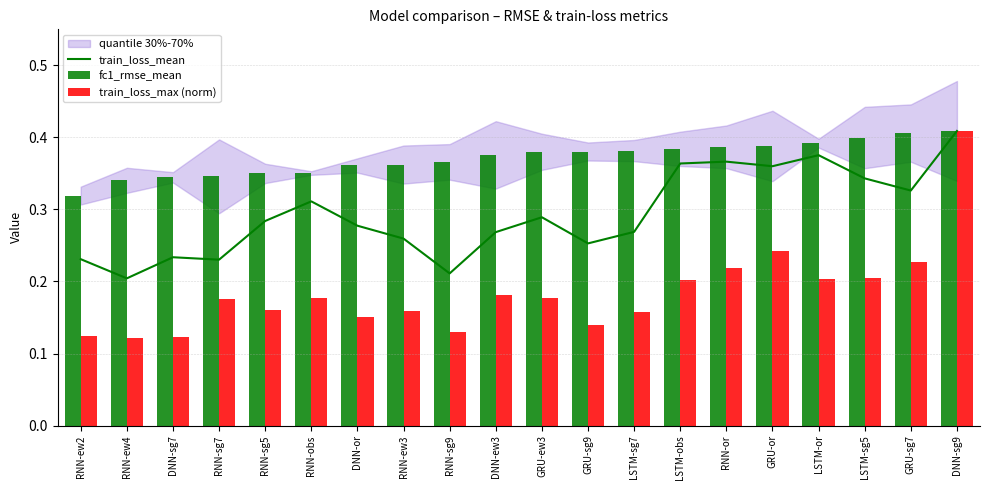

Rank the series by their average value, from lowest to highest.

train_loss_max (norm), train_loss_mean, fc1_rmse_mean